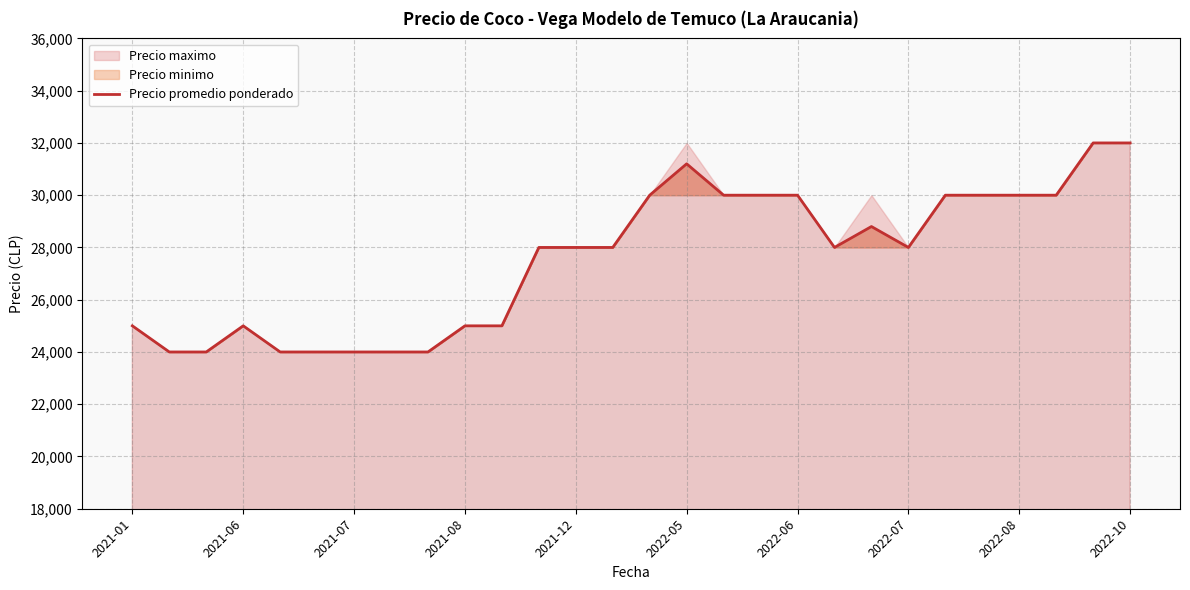

What is the average value?

27571